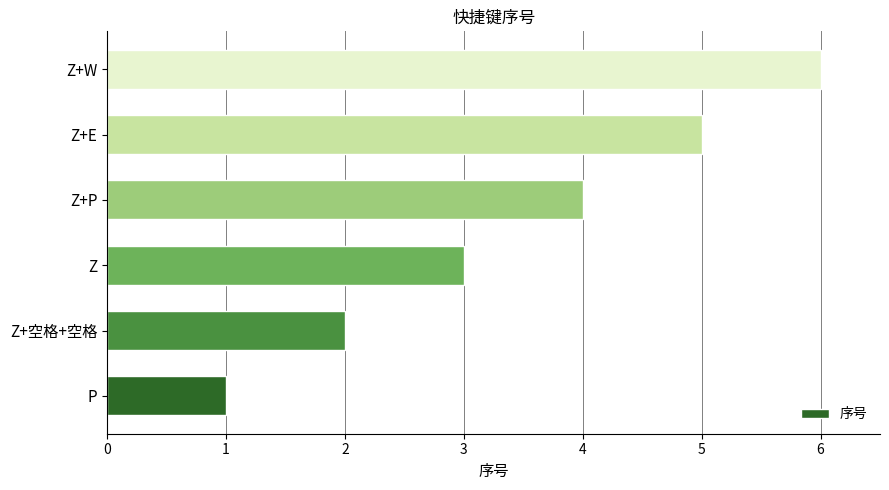

Are the bars horizontal?

Yes